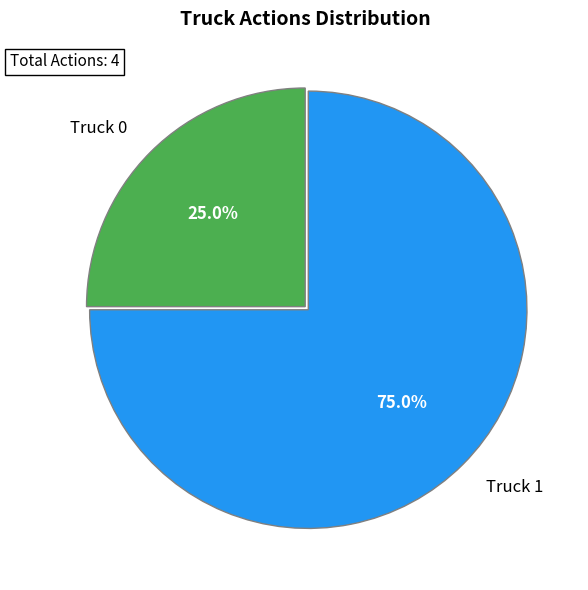

The Truck 0 slice represents 40% of the pie. True or false?

False